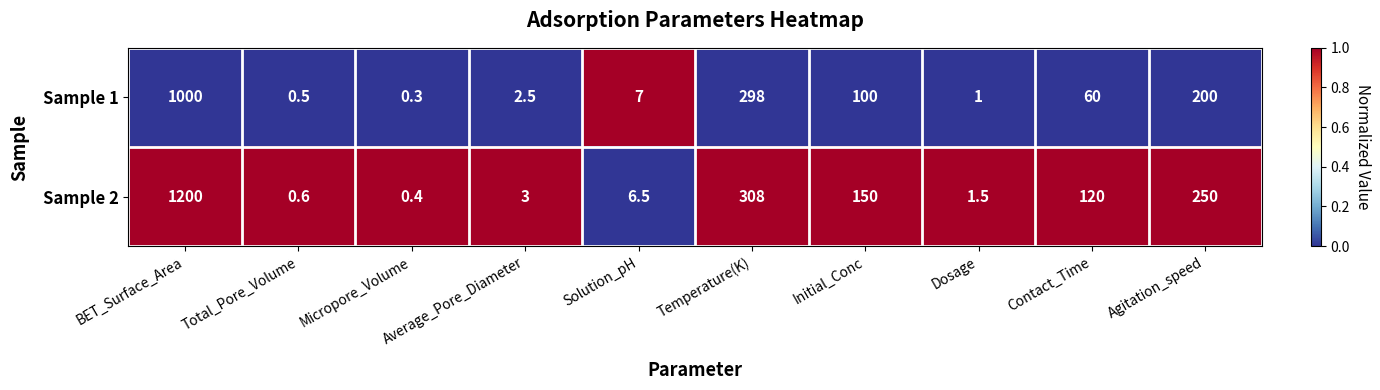

Which series has the largest total across all categories?

Sample 2